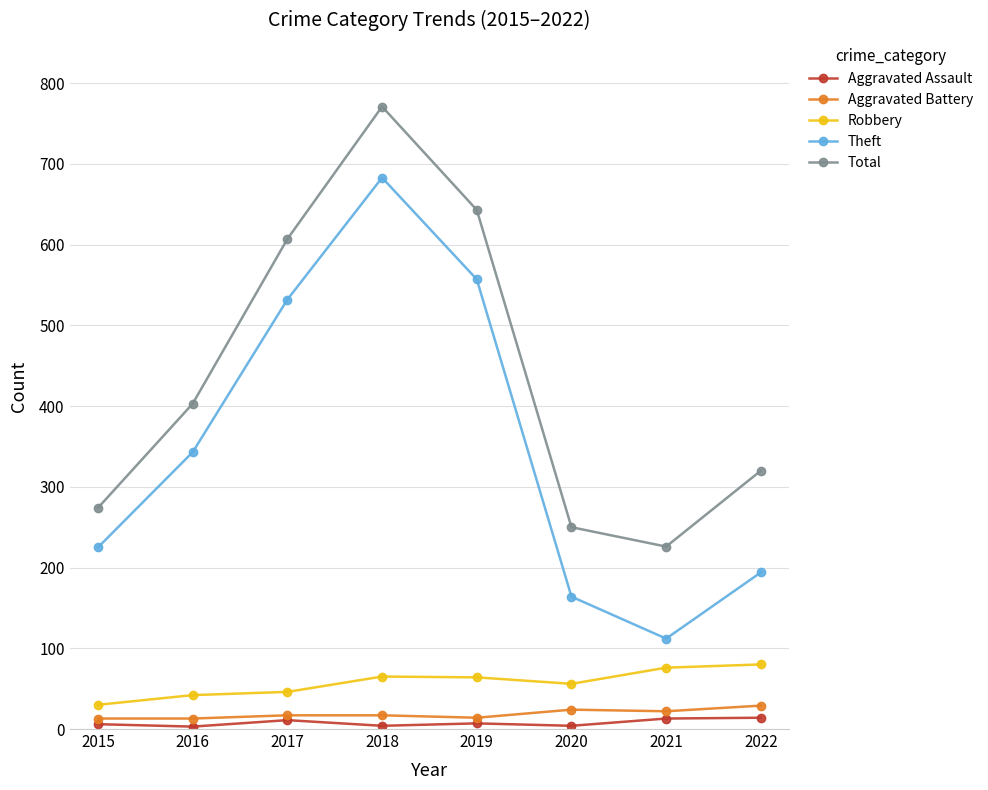

At which category is the sum across all series the highest?

2018